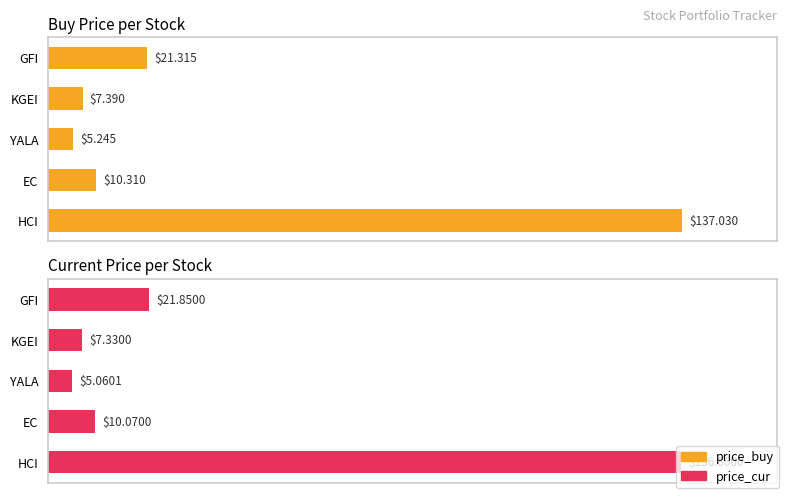

The price_cur series shows 136.9 at HCI. True or false?

True